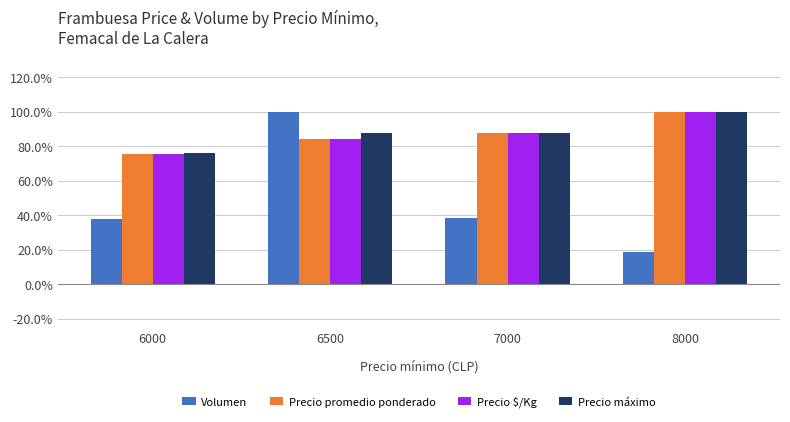

What is the value of the Precio $/Kg bar at the 4th from the left?

100.0